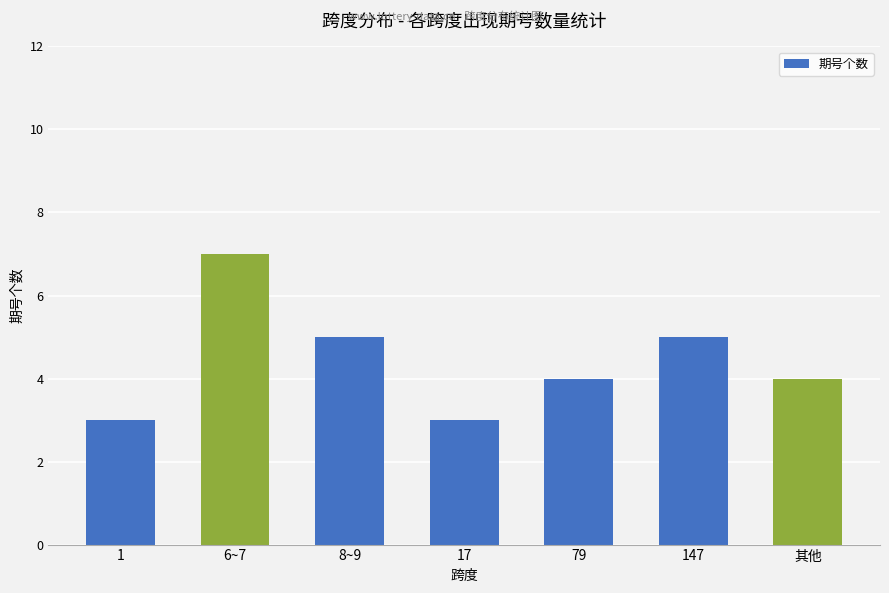

What is the minimum value shown in the chart?

3